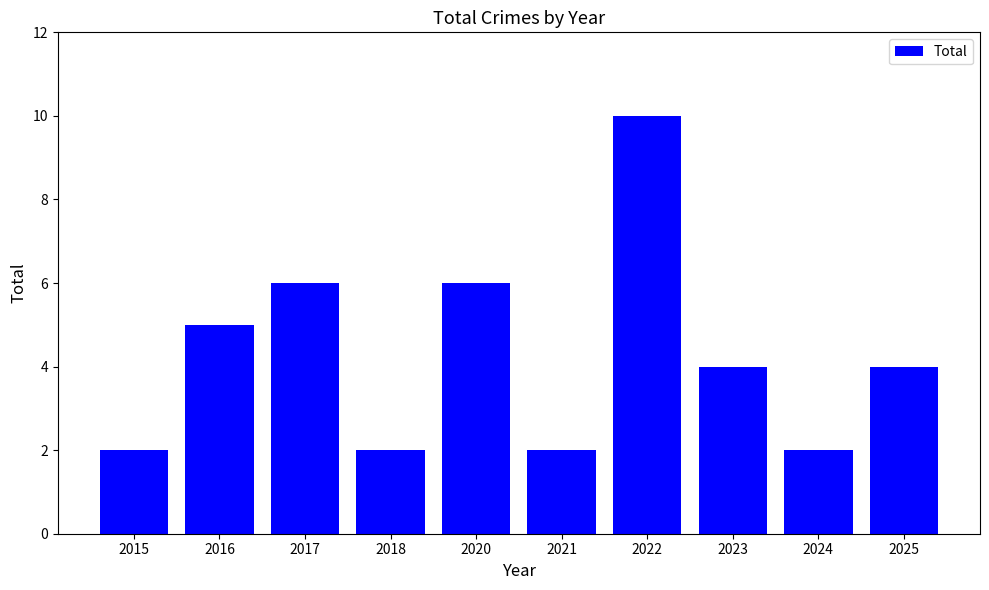

What is the value of the 2nd bar from the left?

5